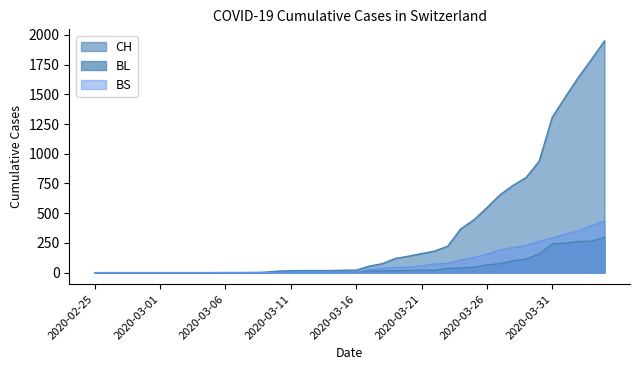

What is the sum of the BL values at 2020-02-27 and 2020-04-03?

266